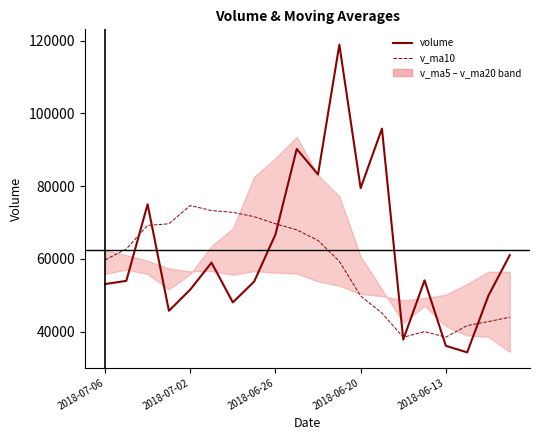

What is the difference between the maximum and minimum values in the v_ma10 series?

36203.2